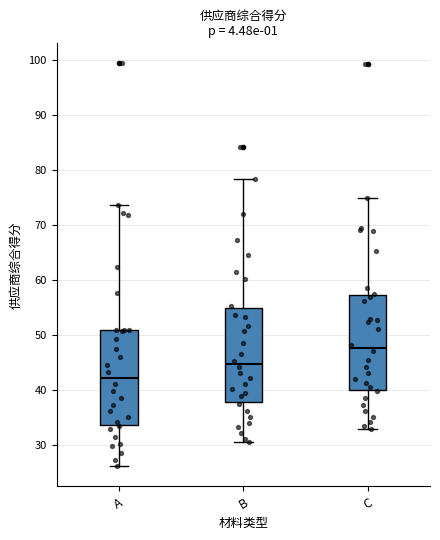

Reading left to right, read every box against the y-axis: the position of its median line, the range the box covers, and the ends of its whiskers. The values are not printed on the chart, so give them approximately, as read against the axis.

A: median 42, box 34 to 51, whiskers 26 to 74
B: median 45, box 38 to 55, whiskers 31 to 78
C: median 48, box 40 to 57, whiskers 33 to 75